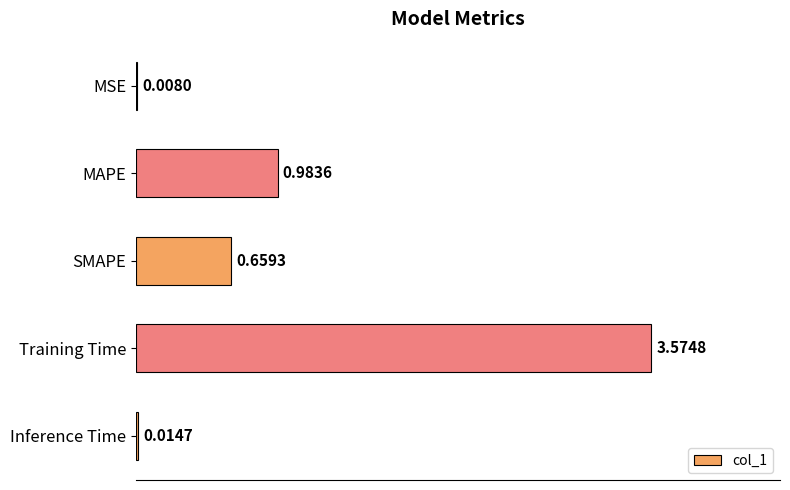

What is the change in value from MSE to MAPE?

+1.0